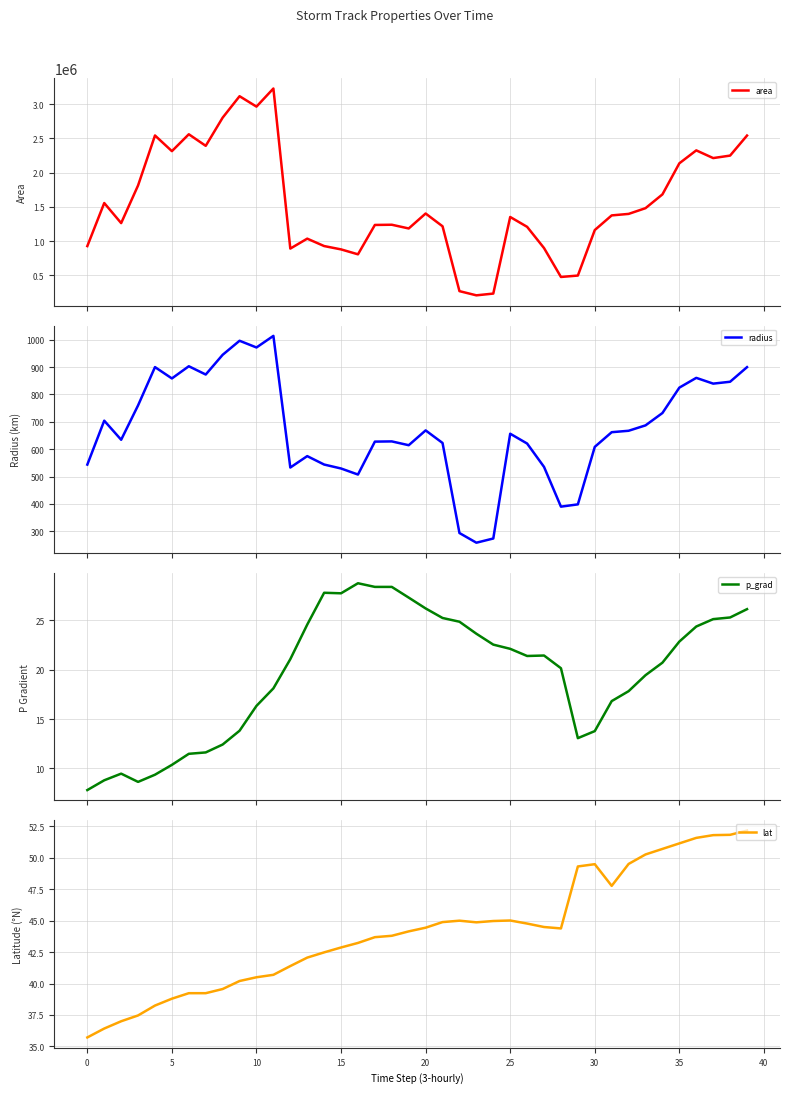

At which label does area reach its peak?

11